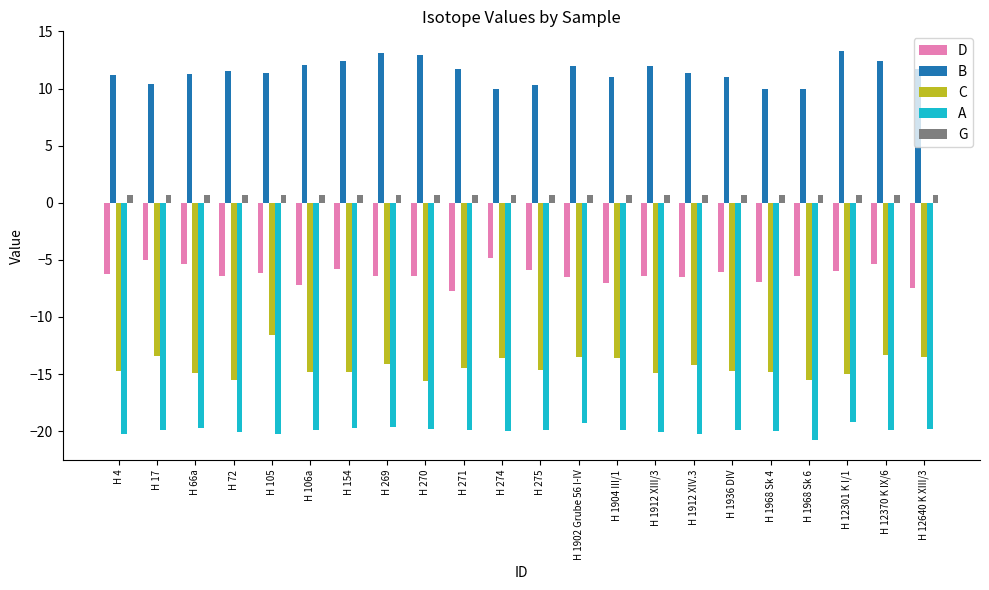

Read the D value at H 105.

-6.2